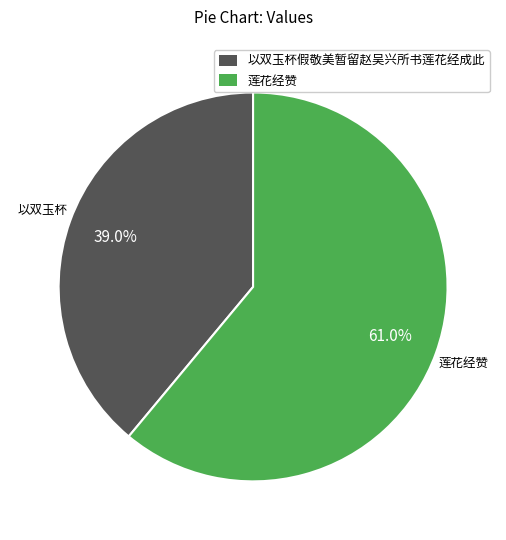

To the nearest percent, what is the difference between the largest and smallest slice percentages?

22%